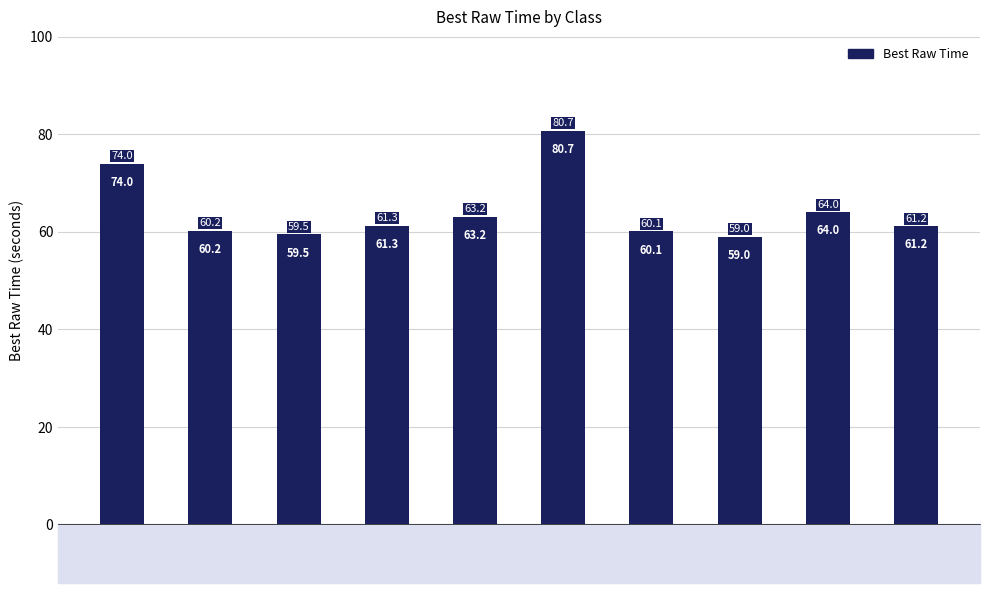

Rank the categories by value from lowest to highest.

CAMS, BS, CAMT, AS, SMF, CS, ES, CAMC, SS, HS